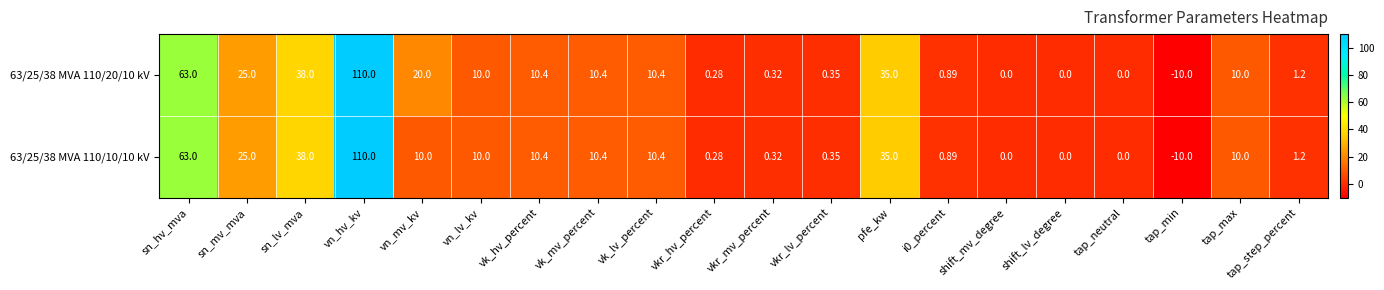

Rank the series by their average value, from lowest to highest.

63/25/38 MVA 110/10/10 kV, 63/25/38 MVA 110/20/10 kV